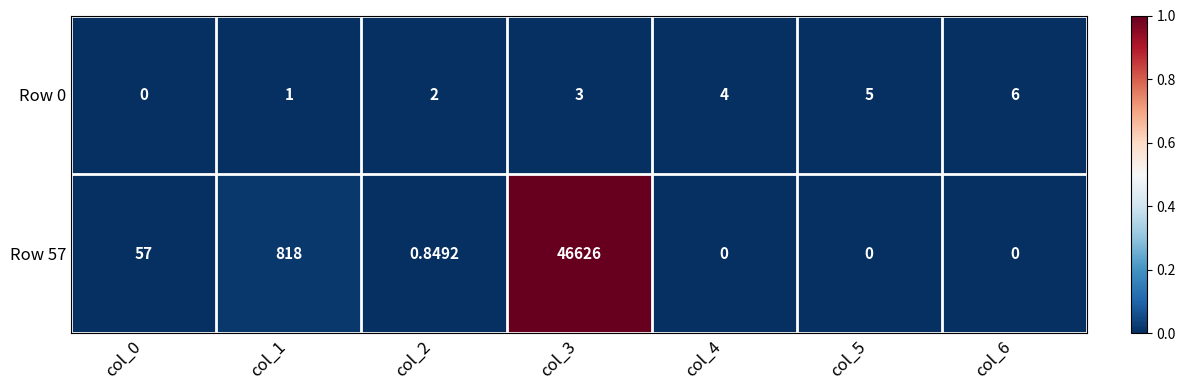

Count the number of data series in this chart.

2